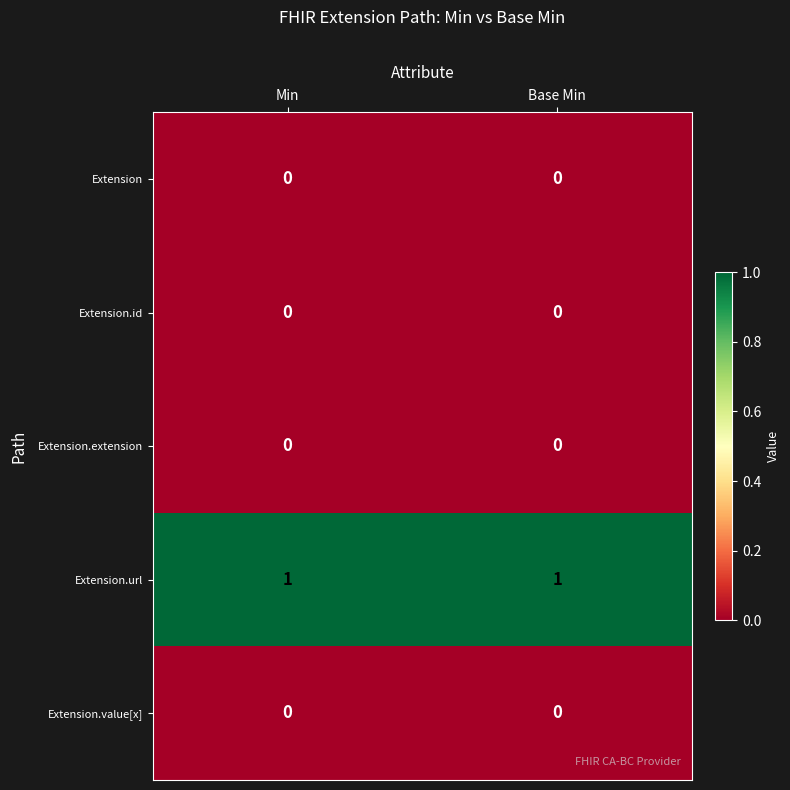

What is the spread (max minus min) of values at Base Min?

1